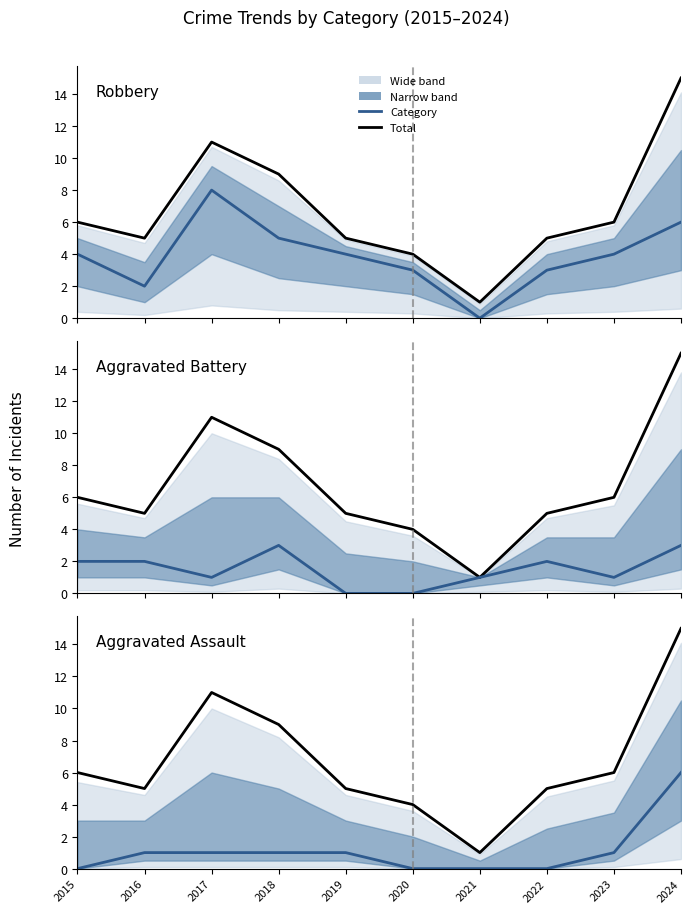

The Aggravated Battery series shows 1 at 2017. True or false?

True